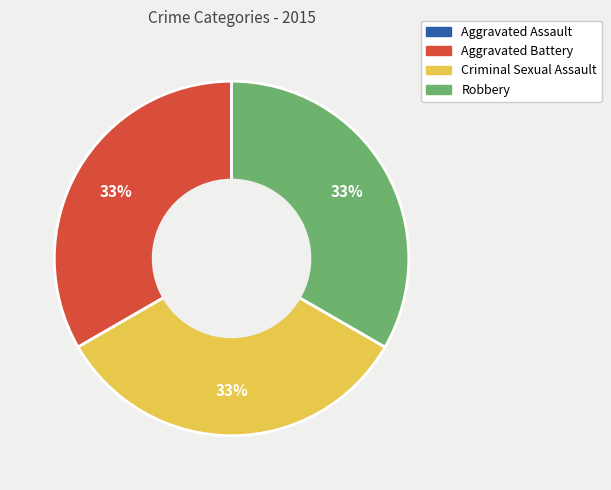

To the nearest percent, what is the average slice percentage?

25%